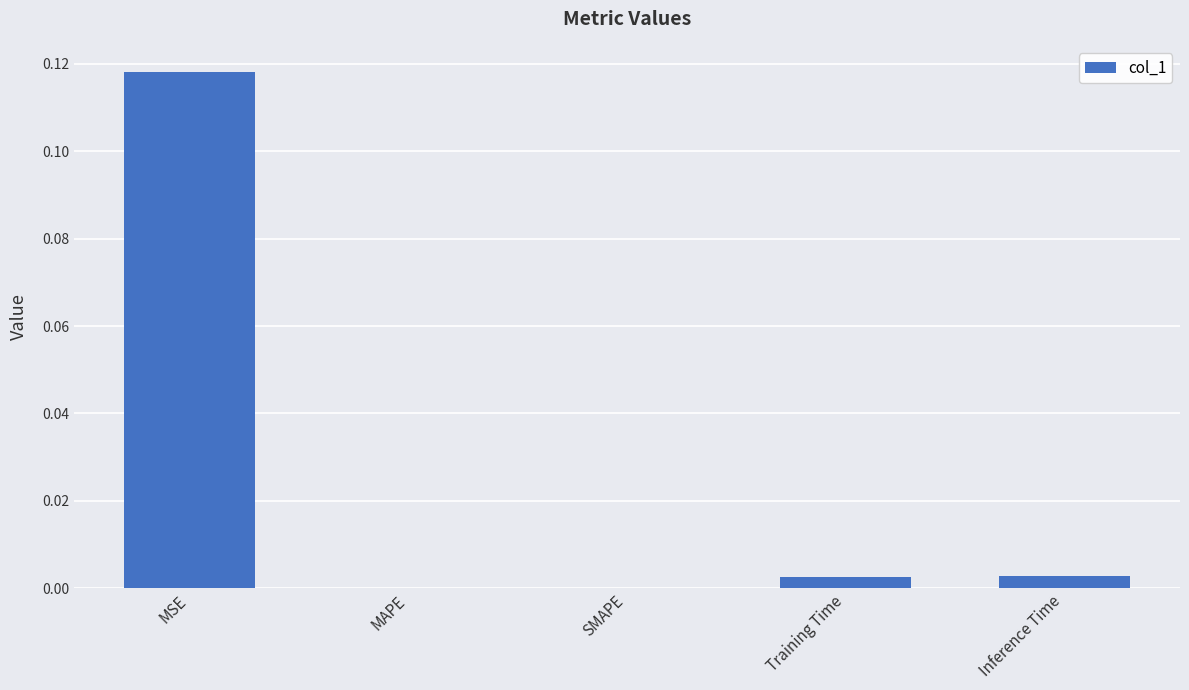

True or false: the data shows 0.0 at Training Time.

True